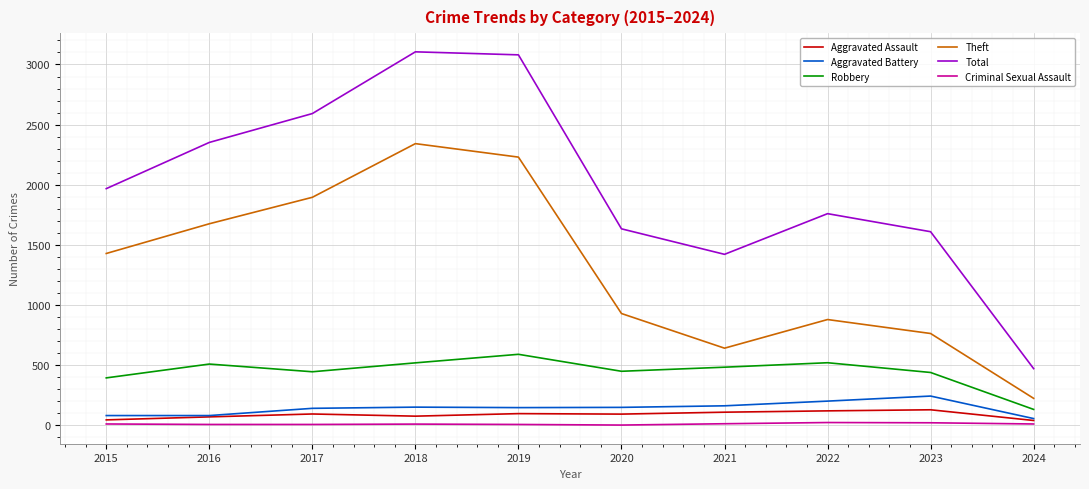

What is the minimum value for Criminal Sexual Assault?

3